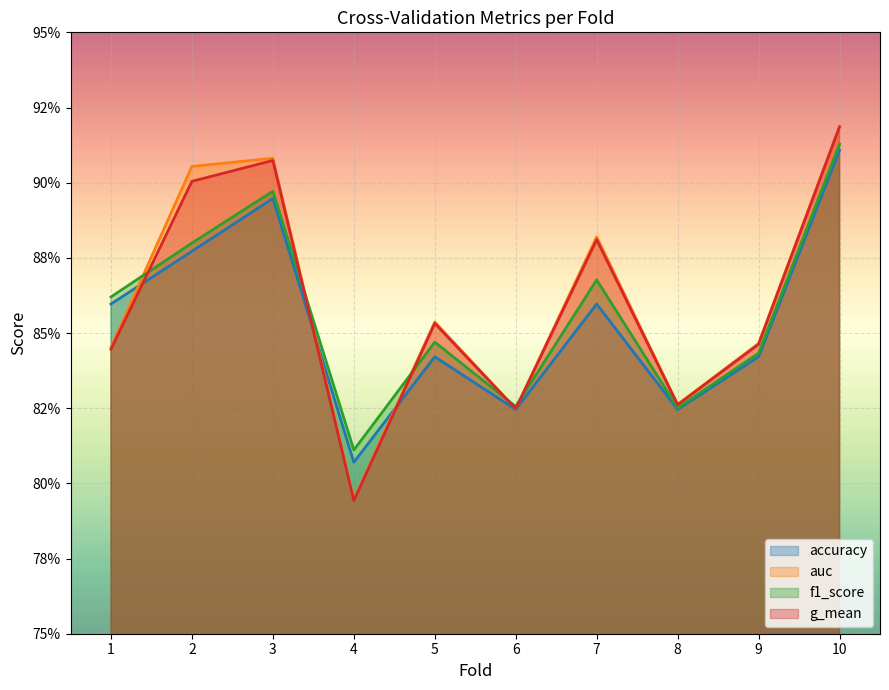

What is the value of the accuracy point at the 3rd from the left?

0.9